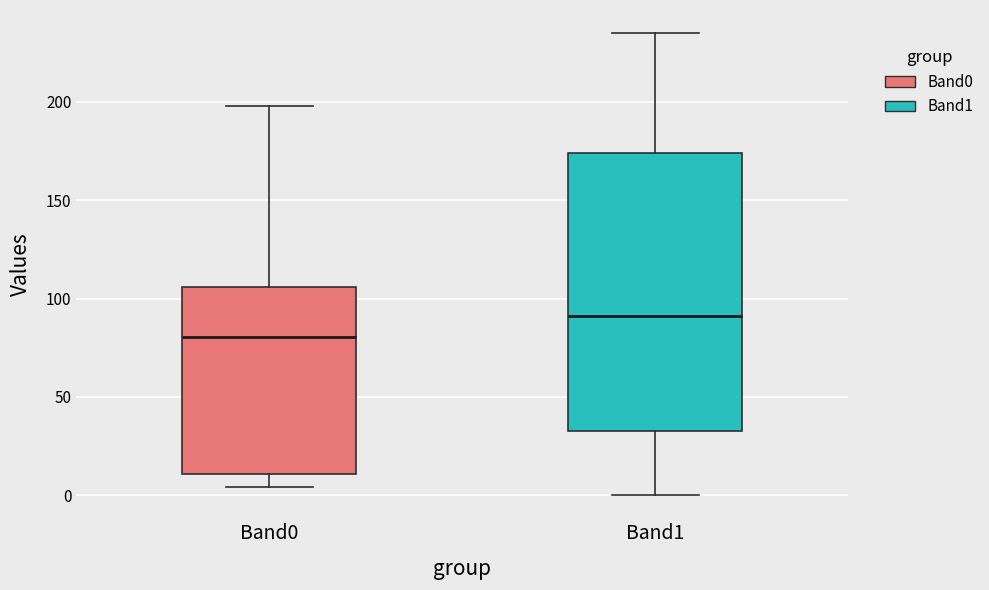

Which box has the highest median line?

Band1